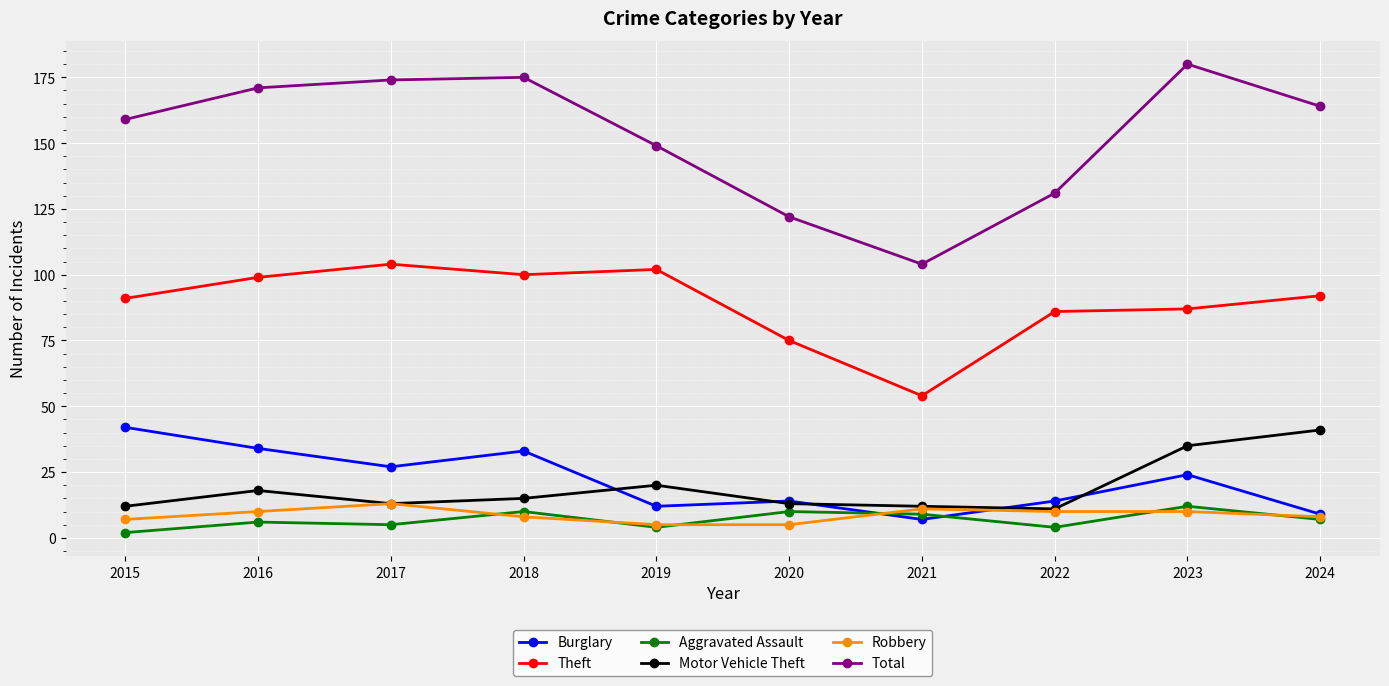

What is the total value across all series at 2015?

313